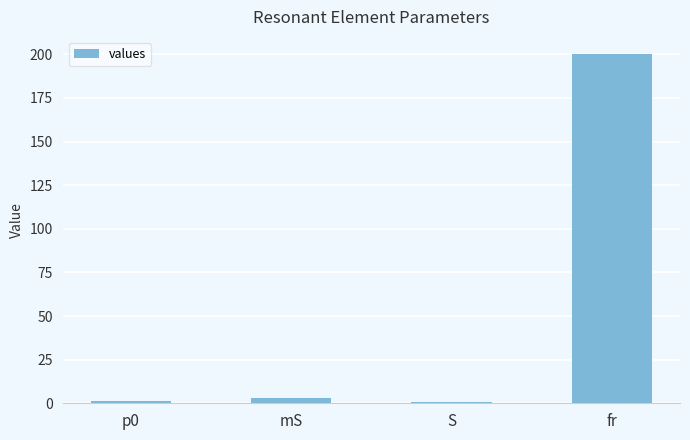

Approximately how many times larger is the value at S compared to mS?

0.3